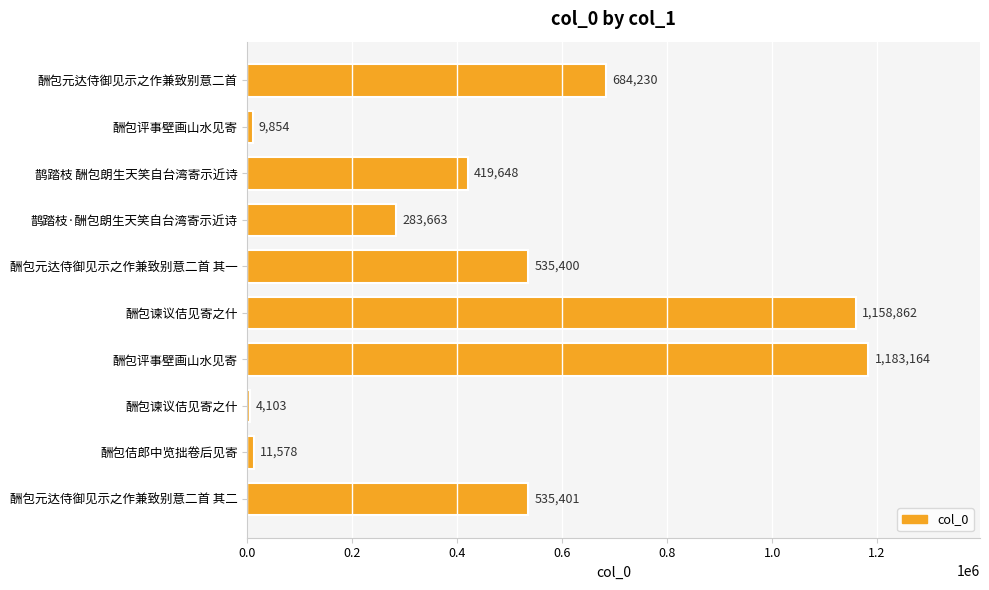

Are the bars horizontal?

Yes